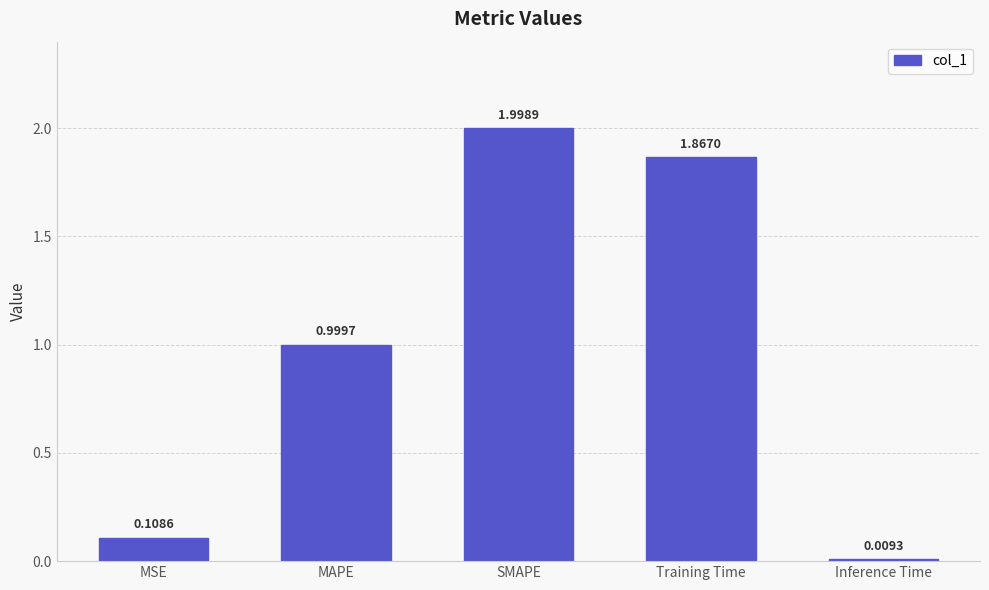

What is the label of the 2nd bar from the right?

Training Time